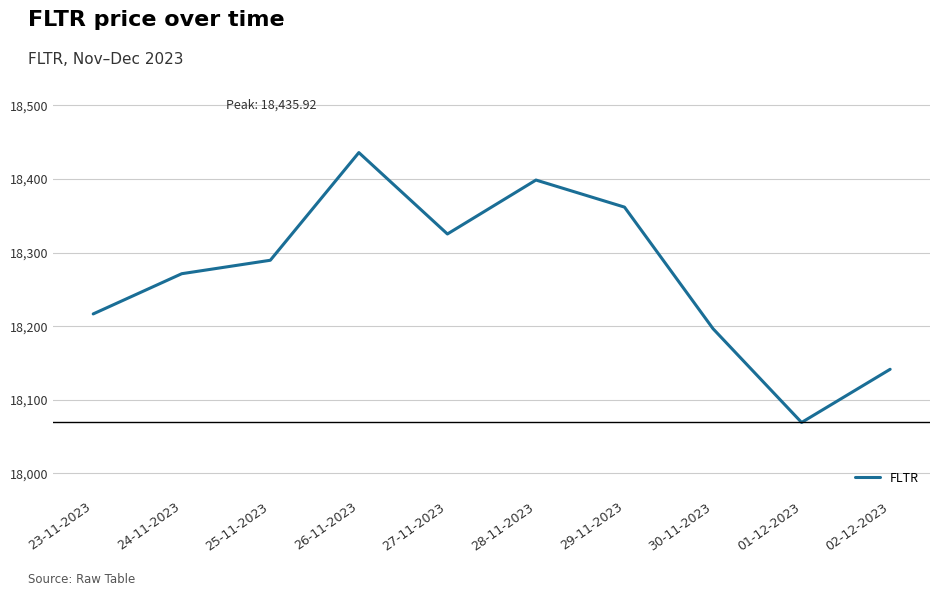

What is the change in value from 23-11-2023 to 02-12-2023?

-75.2